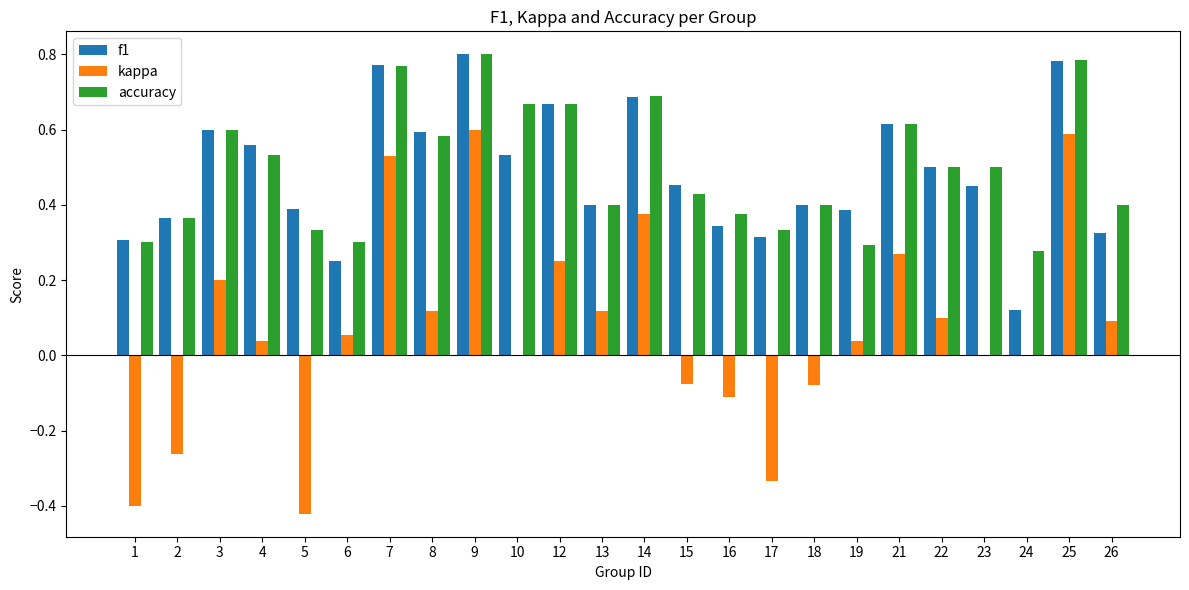

Count the number of data series in this chart.

3